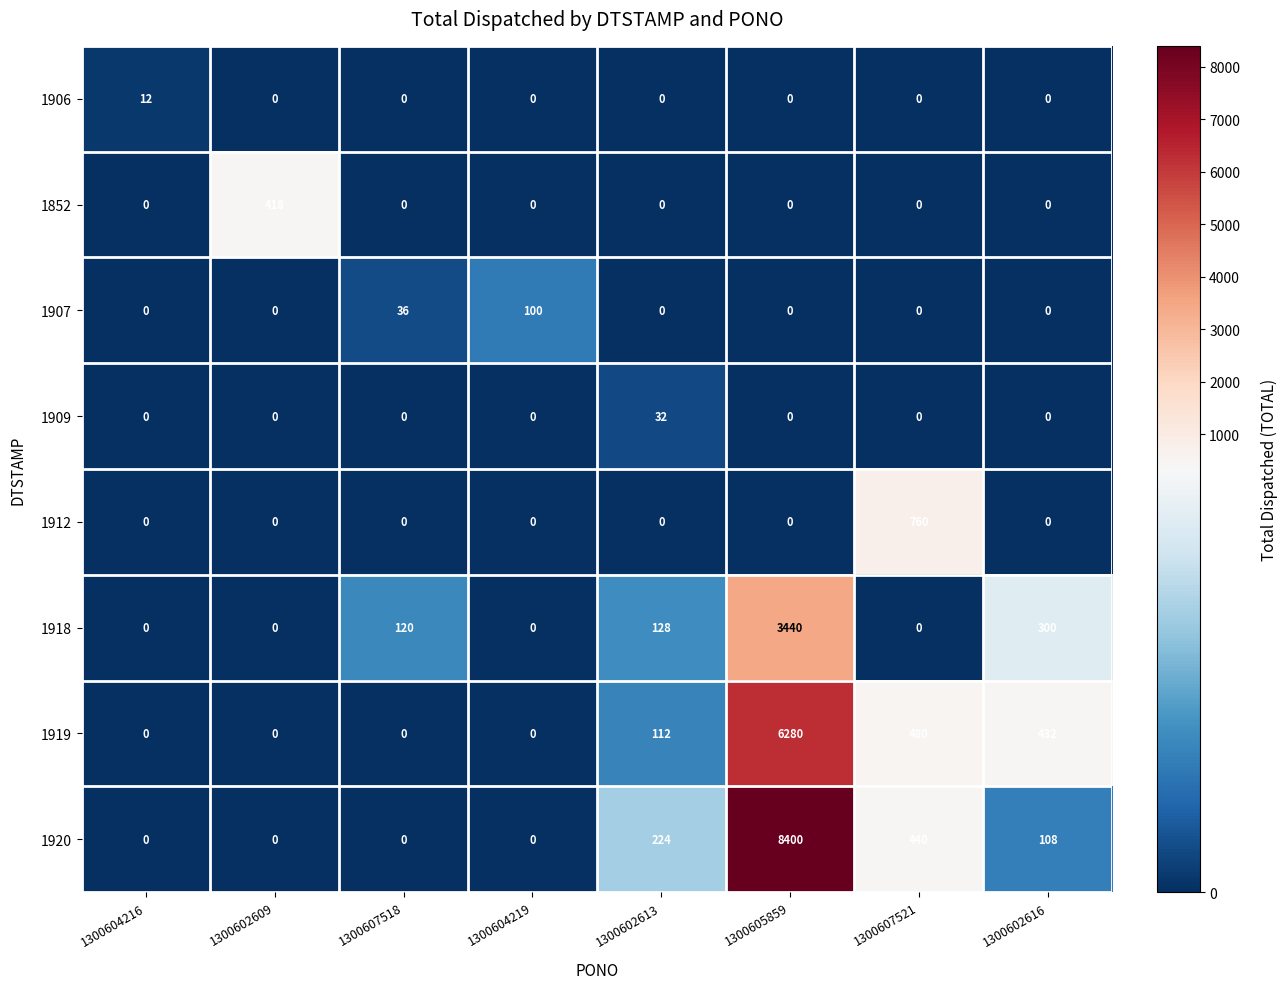

The value of 1909 at 1300602613 is 48. True or false?

False